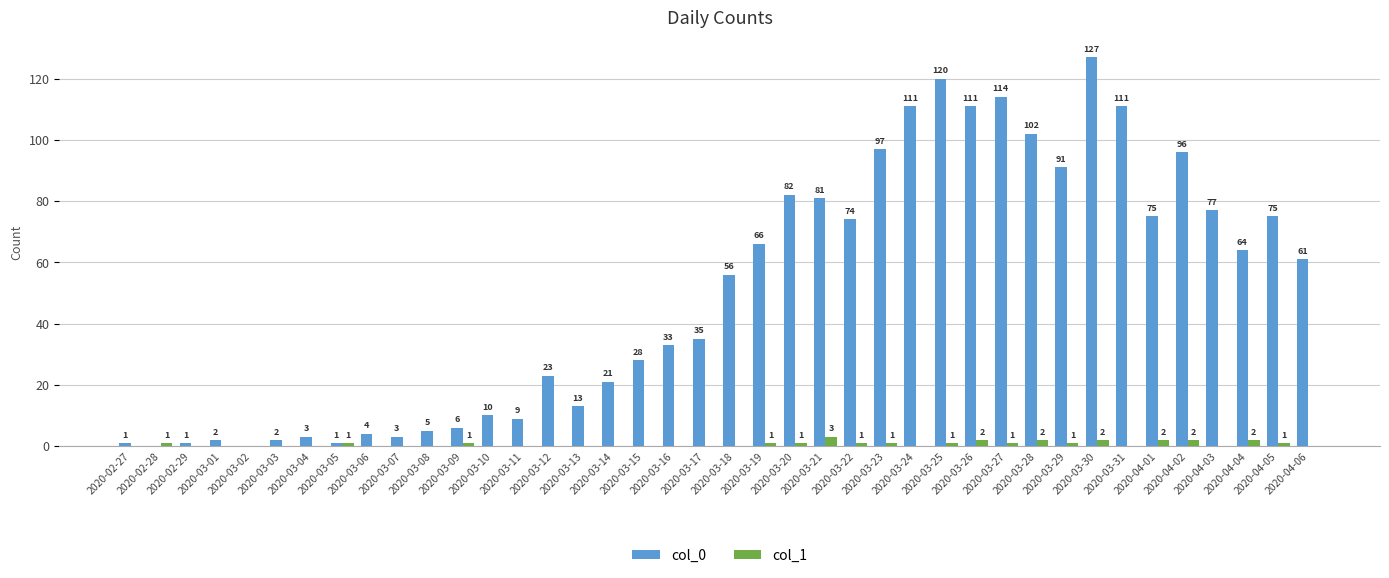

What is the greatest value displayed?

127